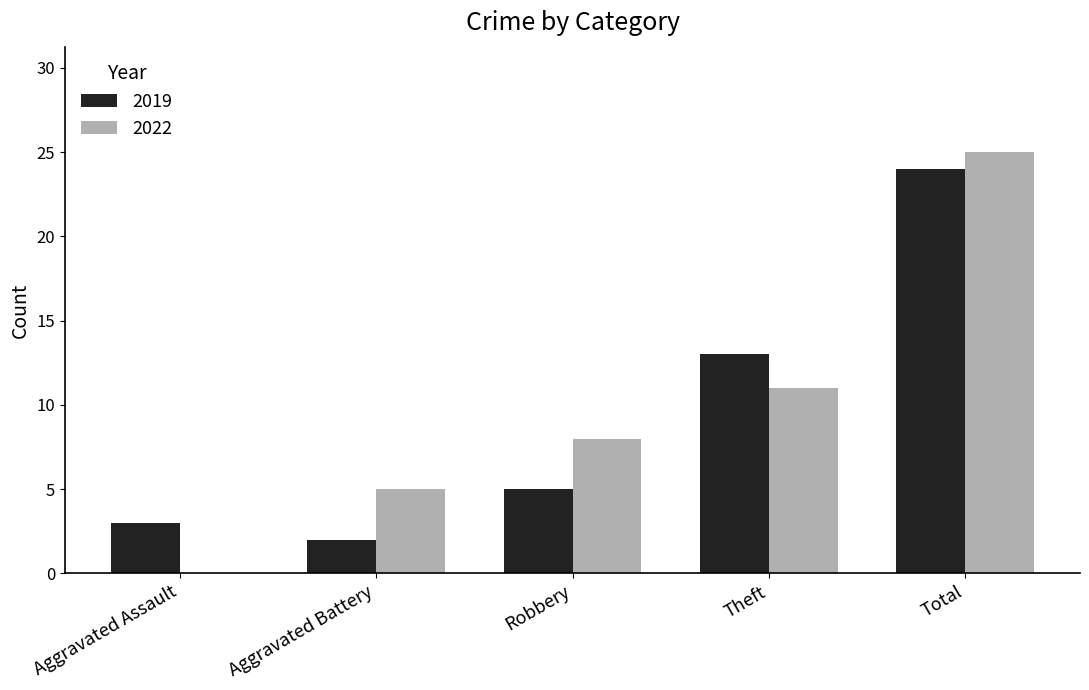

At which label is 2022 closest to 12?

Theft